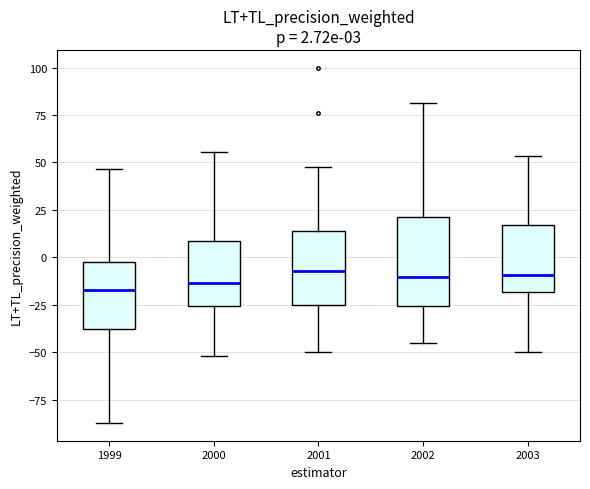

Comparing the boxes themselves (not the whiskers), which one is the tallest?

2002